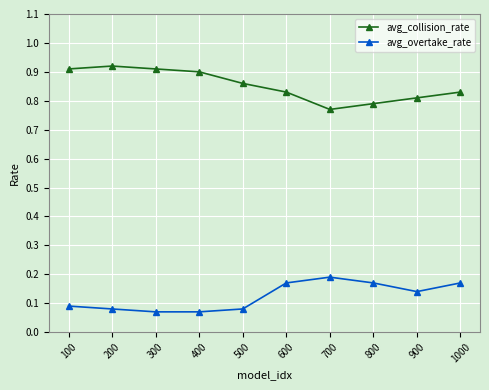

Where is the first local maximum for avg_collision_rate?

200